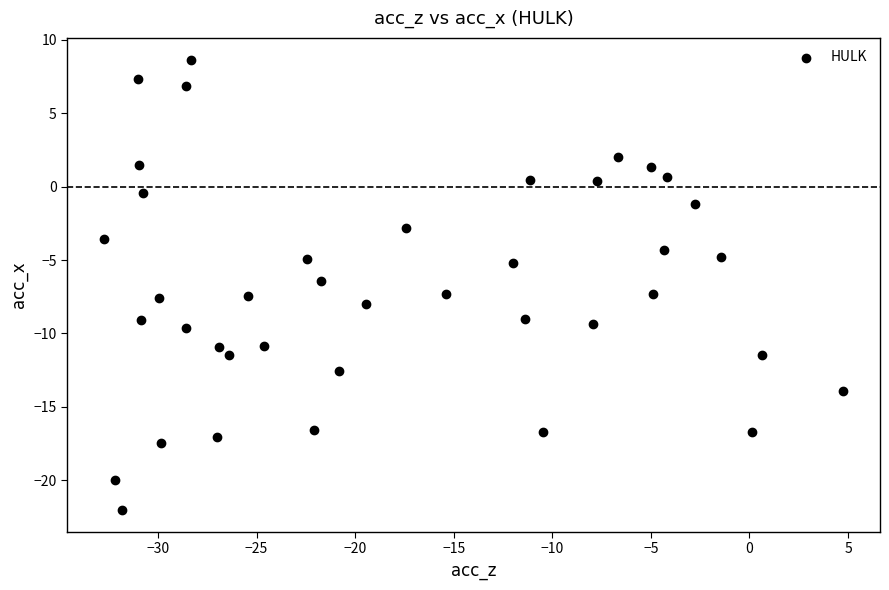

What is the range of Y values (max minus min)?

30.6